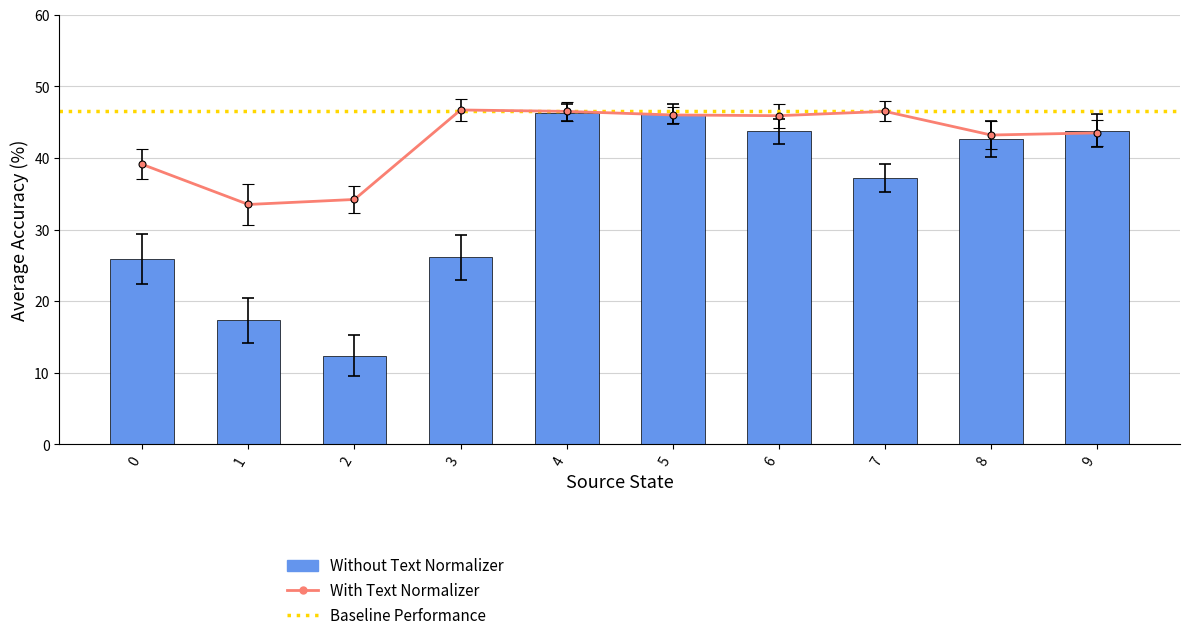

Reading left to right, transcribe all the data shown in this chart.

Without Text Normalizer: 25.9	17.3	12.4	26.1	46.3	46.1	43.7	37.2	42.6	43.8
With Text Normalizer: 39.1	33.5	34.2	46.7	46.5	46.0	45.9	46.5	43.2	43.5